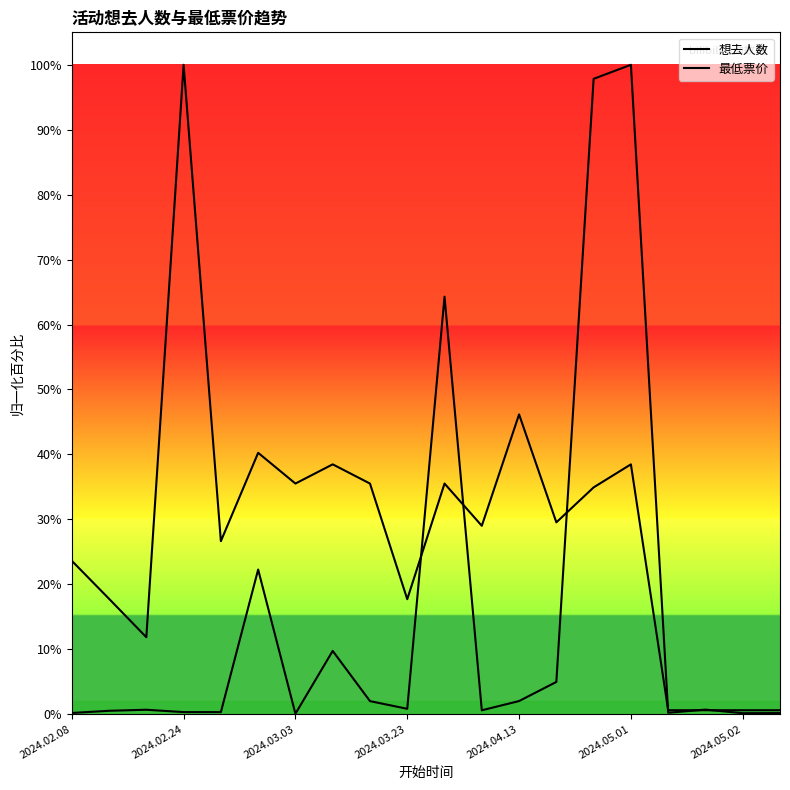

True or false: 最低票价 and 想去人数 intersect in this chart.

True